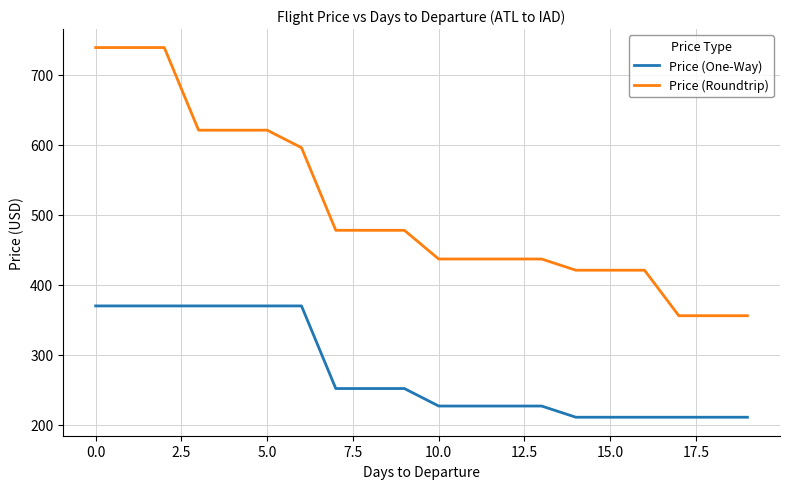

True or false: Price (One-Way) and Price (Roundtrip) cross at least once.

False